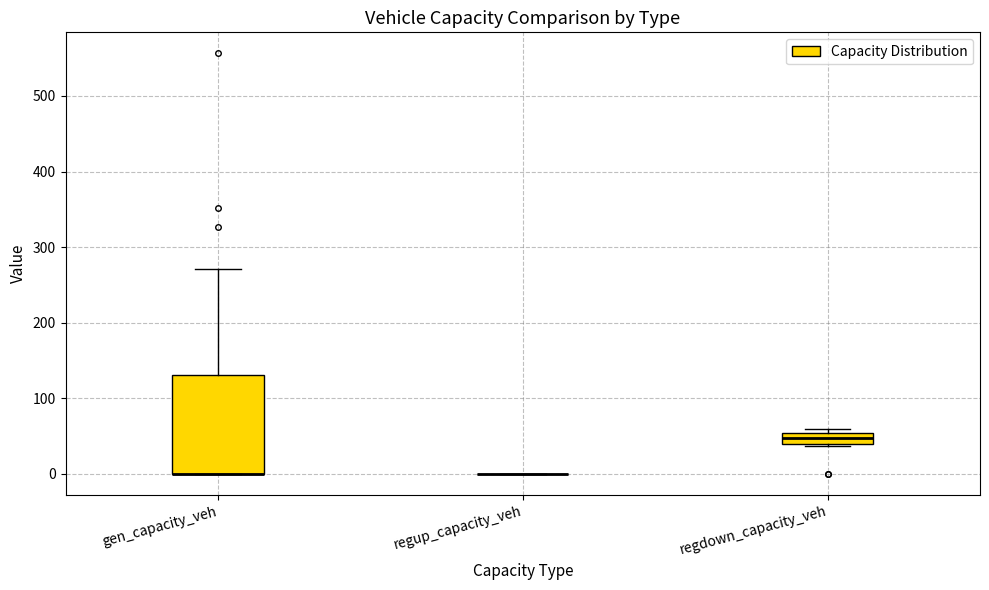

Comparing the boxes themselves (not the whiskers), which one is the tallest?

gen_capacity_veh